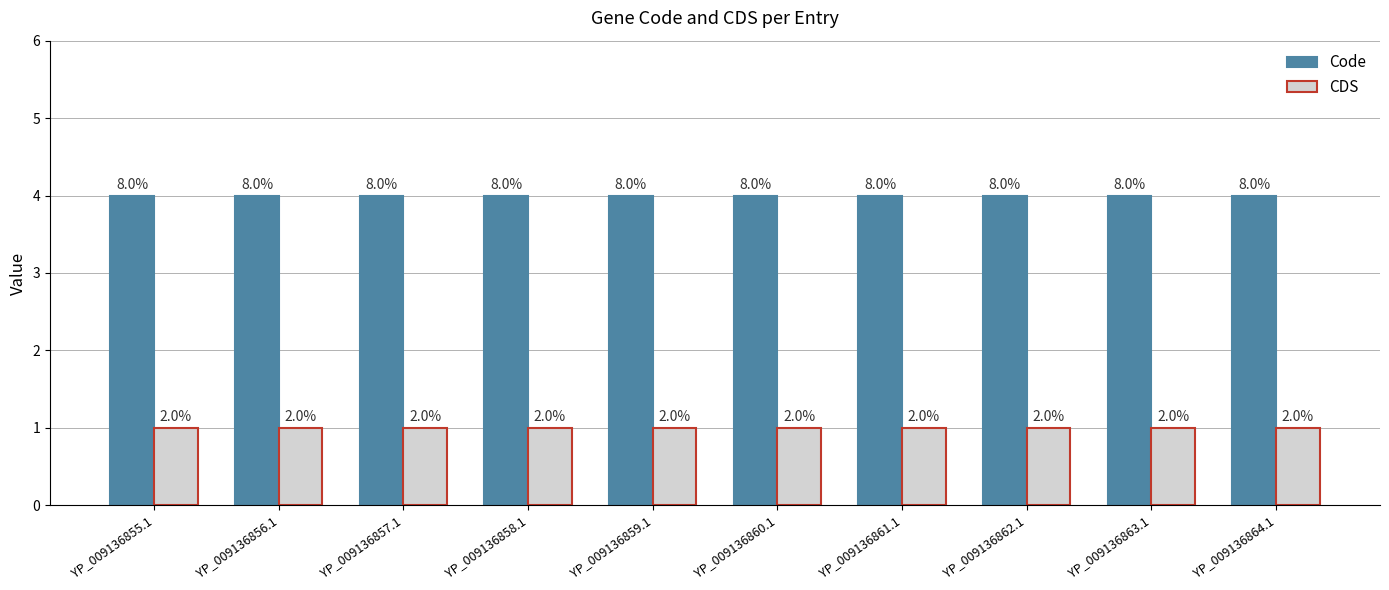

Which series has the largest total across all categories?

Code